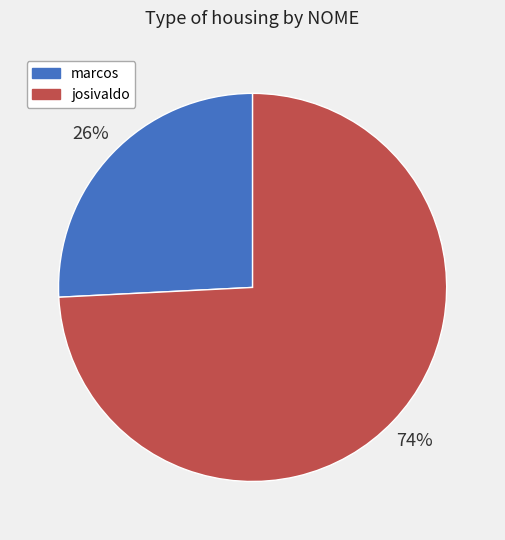

Count the number of slices in the pie.

2